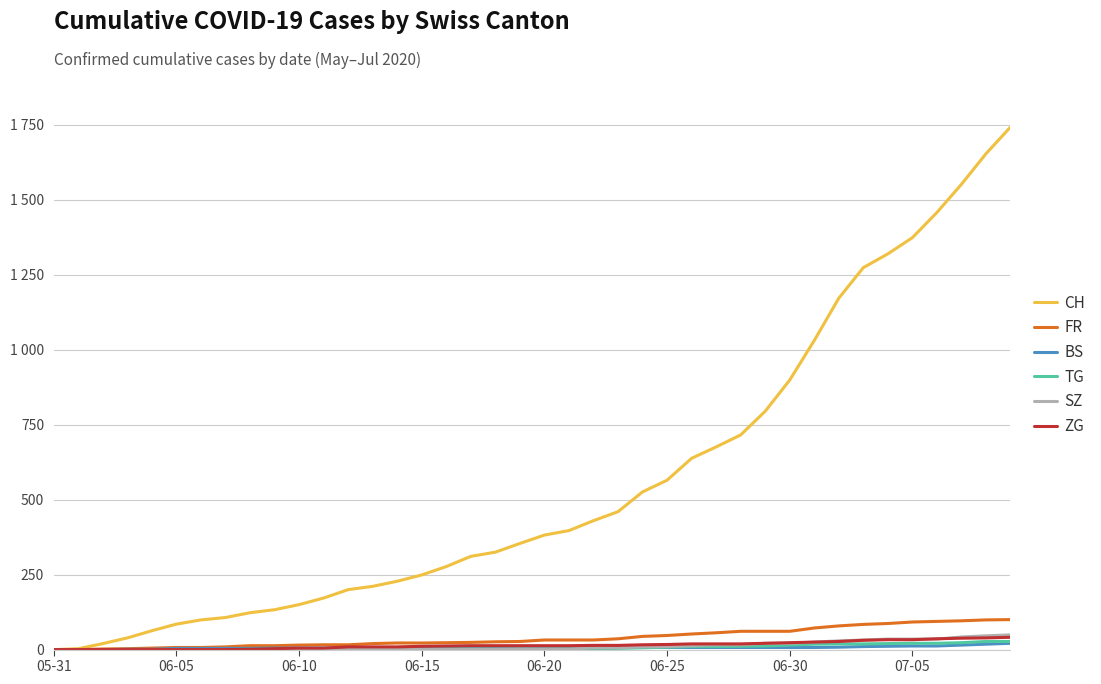

Where does the SZ series first go above 2?

22